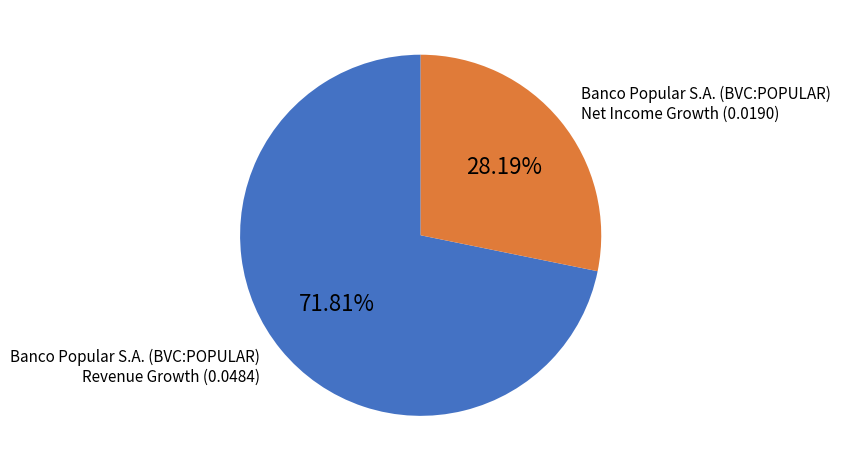

Is there a majority slice in this chart?

Yes